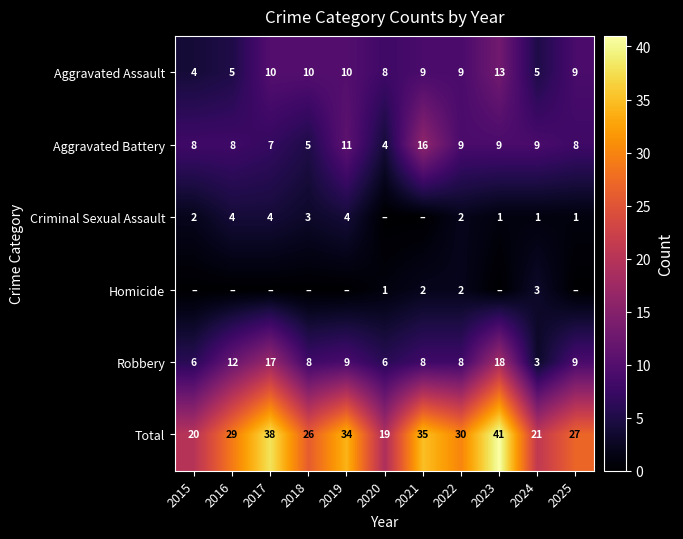

Which category has the lowest value in the Robbery series?

2024